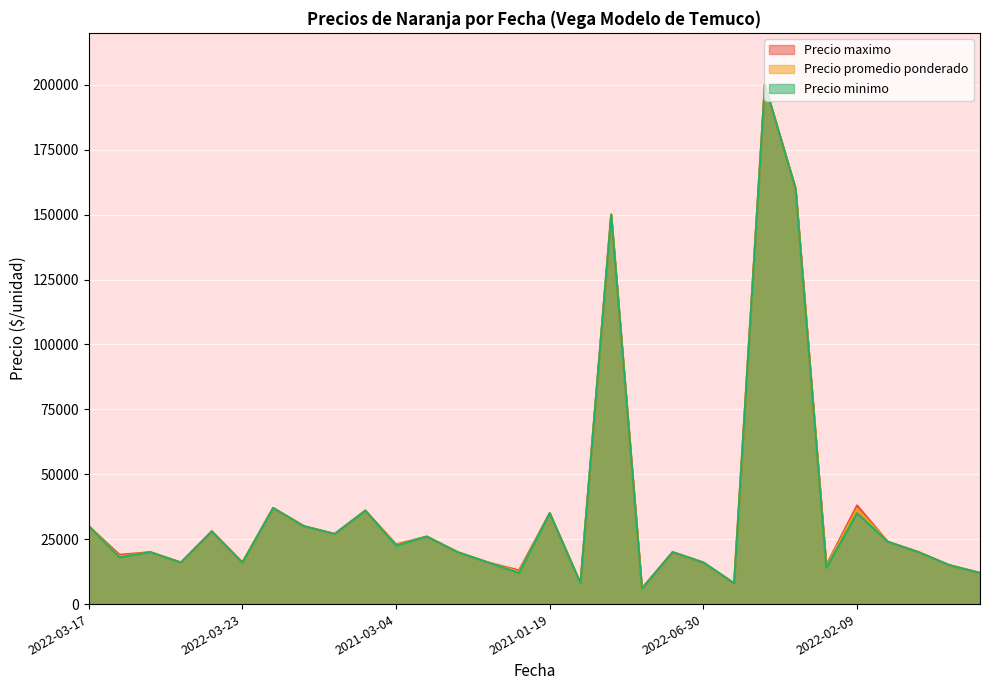

What are all the series names shown in the legend?

Precio maximo, Precio promedio ponderado, Precio minimo